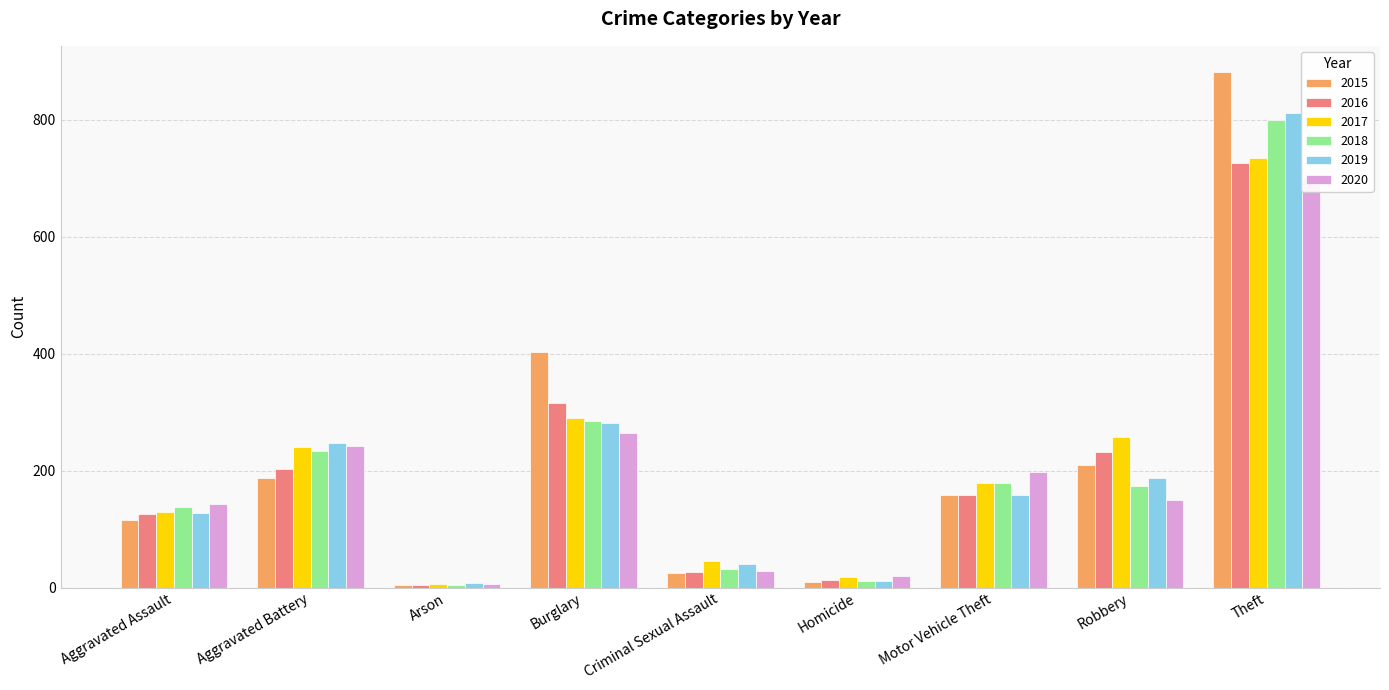

Which category has the lowest value in the 2015 series?

Arson